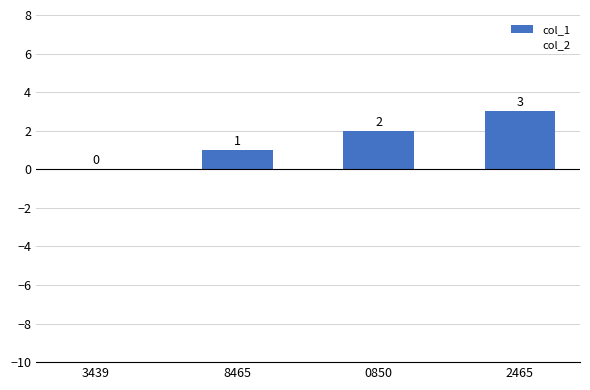

What is the change in value from 0850 to 2465?

+1